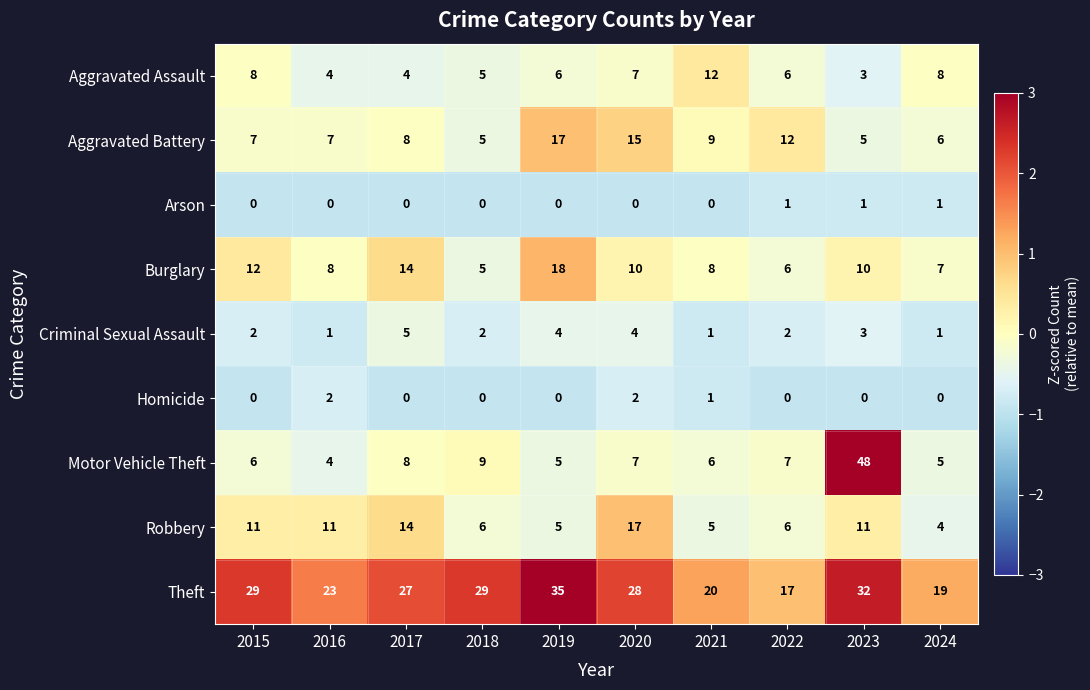

How many Arson values are between 0 and 1?

10